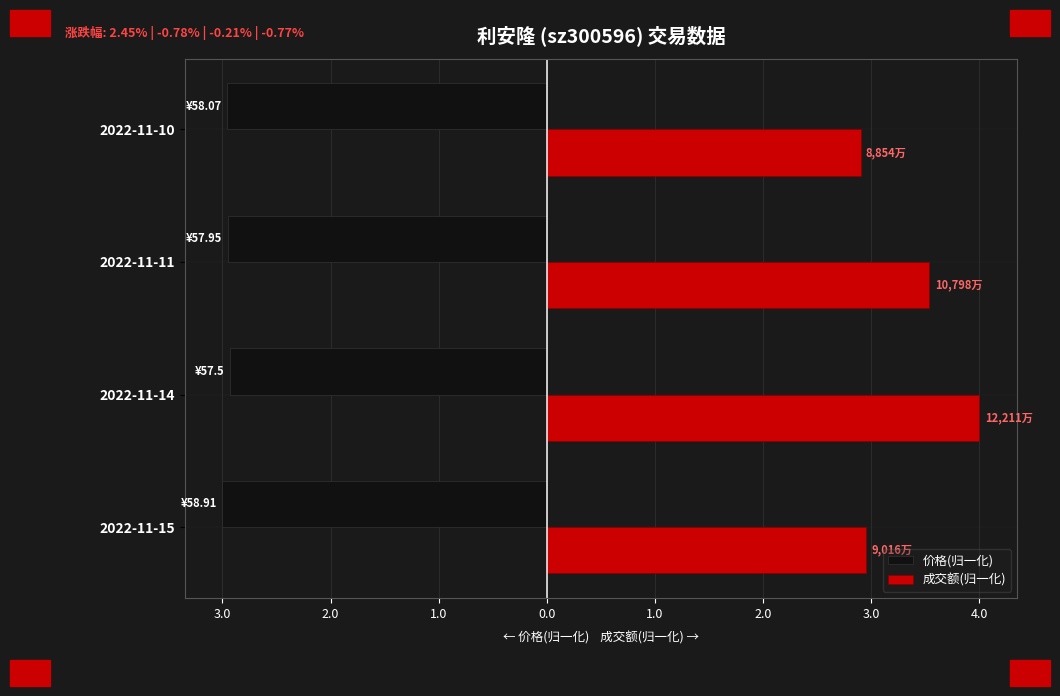

What are all the series names shown in the legend?

价格(归一化), 成交额(归一化)